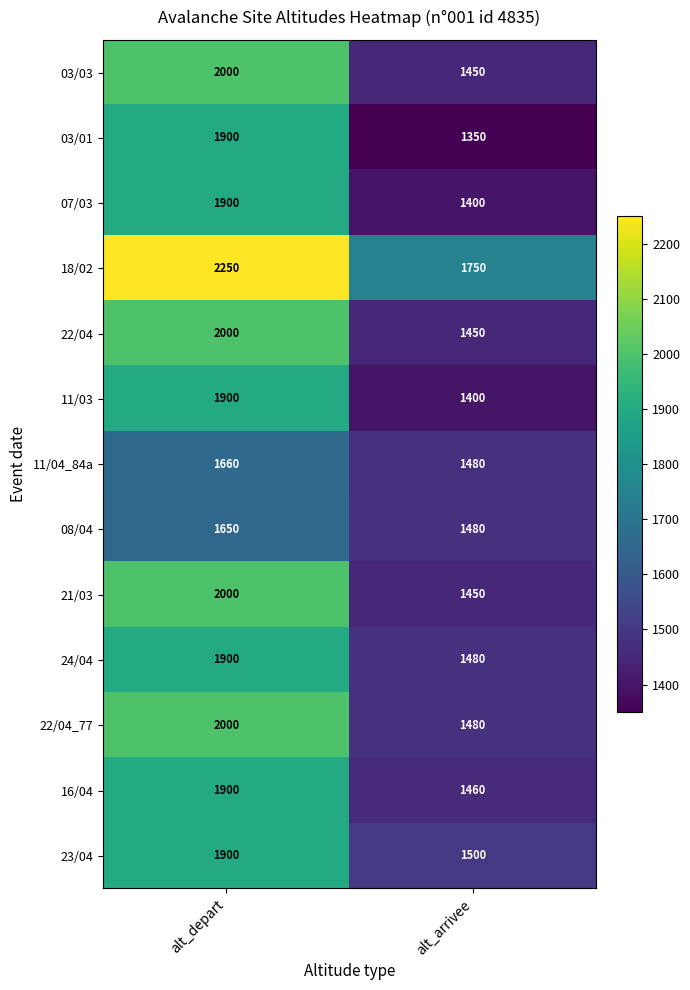

What is the difference between the 11/03 values at alt_depart and alt_arrivee?

500